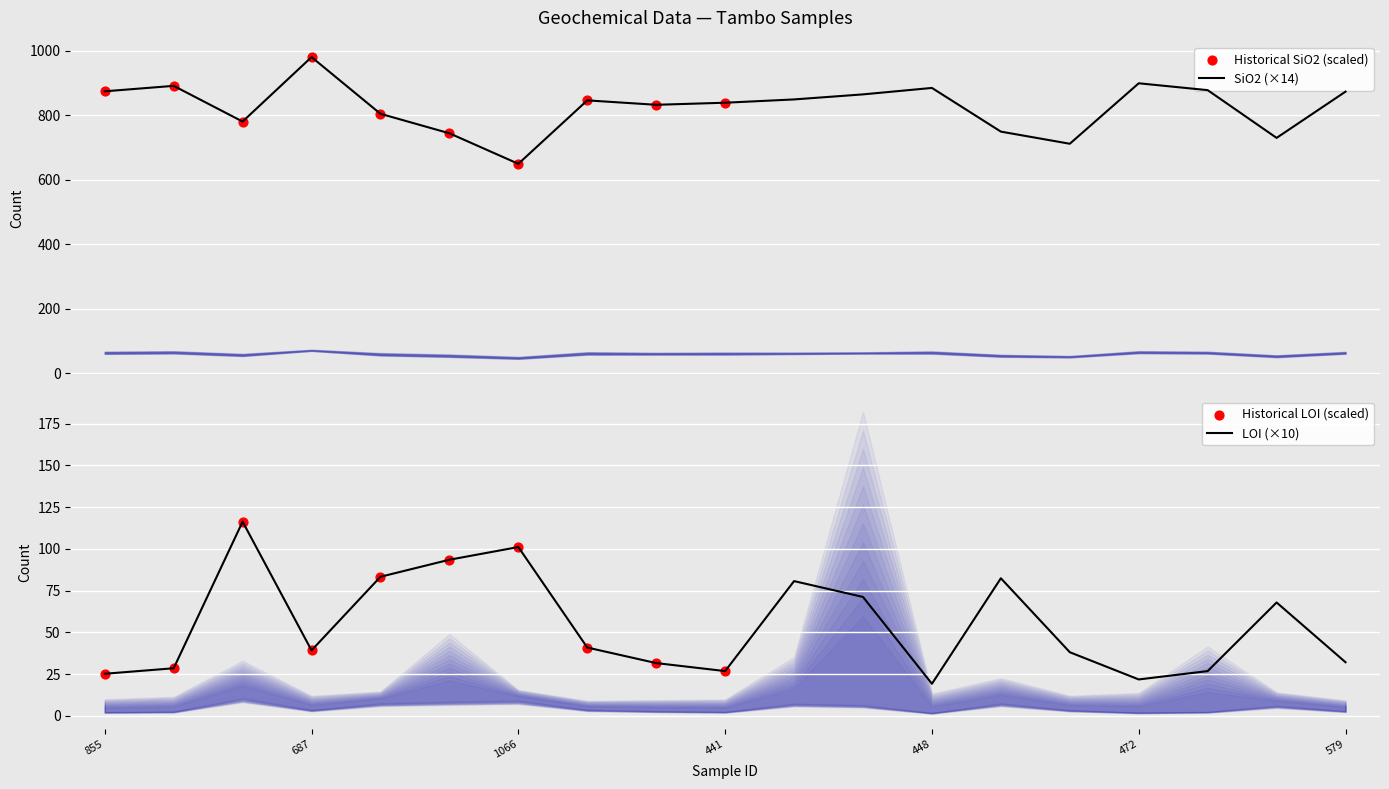

What is the maximum value for LOI (×10)?

116.3